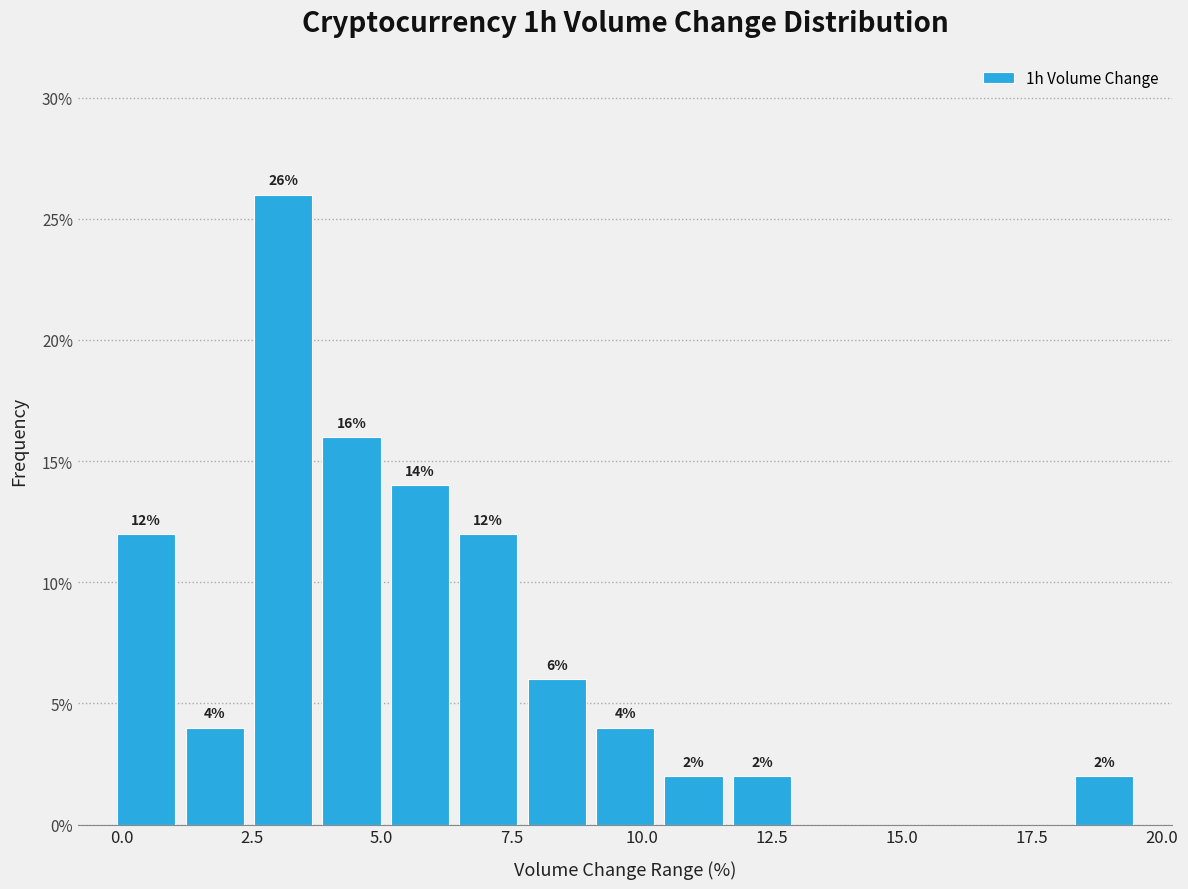

Around what value on the x-axis is the tallest bar? Give the approximate position of its centre, as read against the axis.

3.0